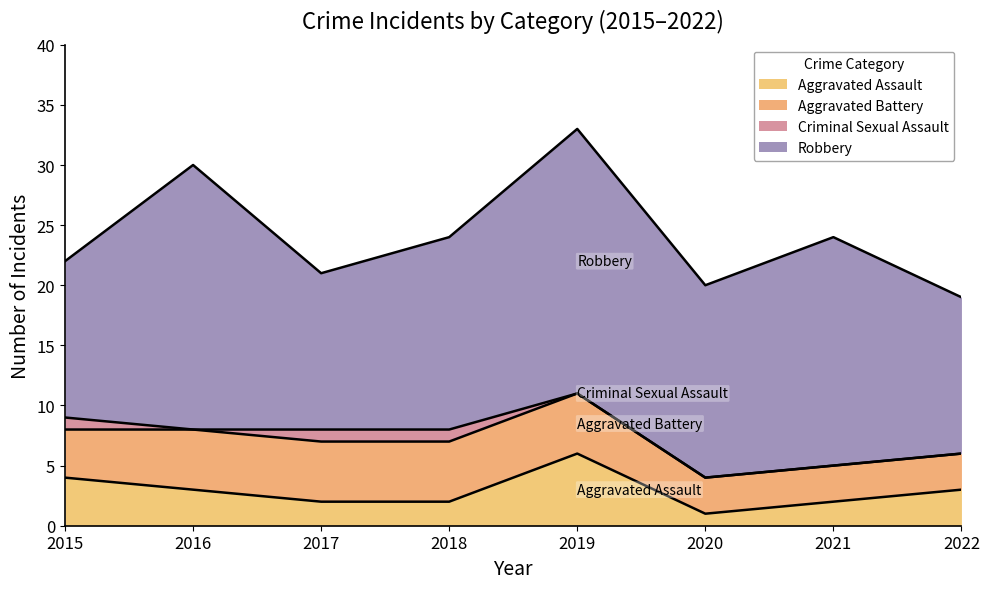

What is the sum of all Aggravated Assault values?

23